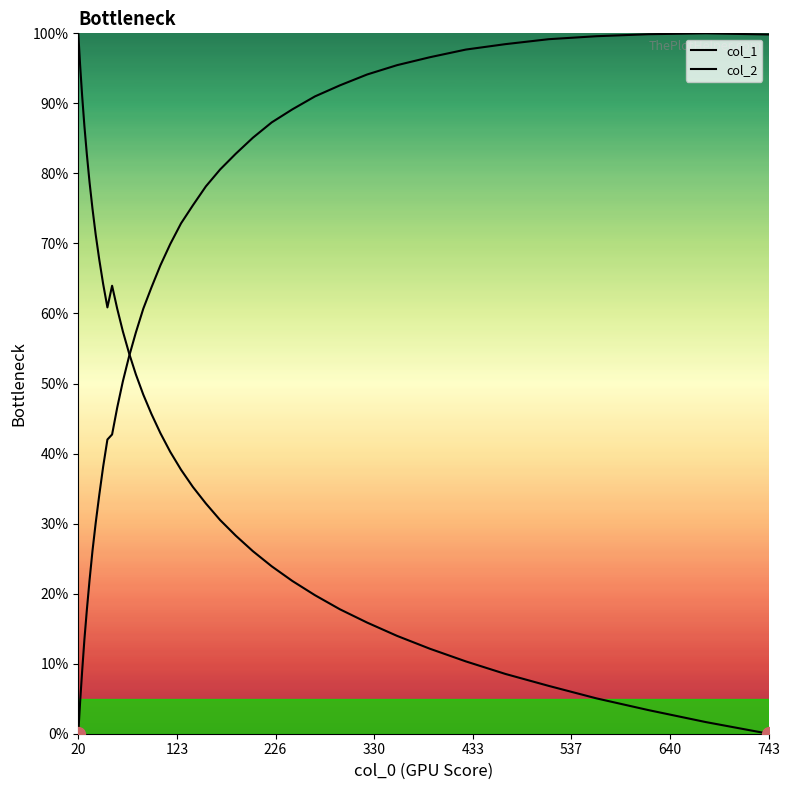

How many lines are shown in the chart?

2